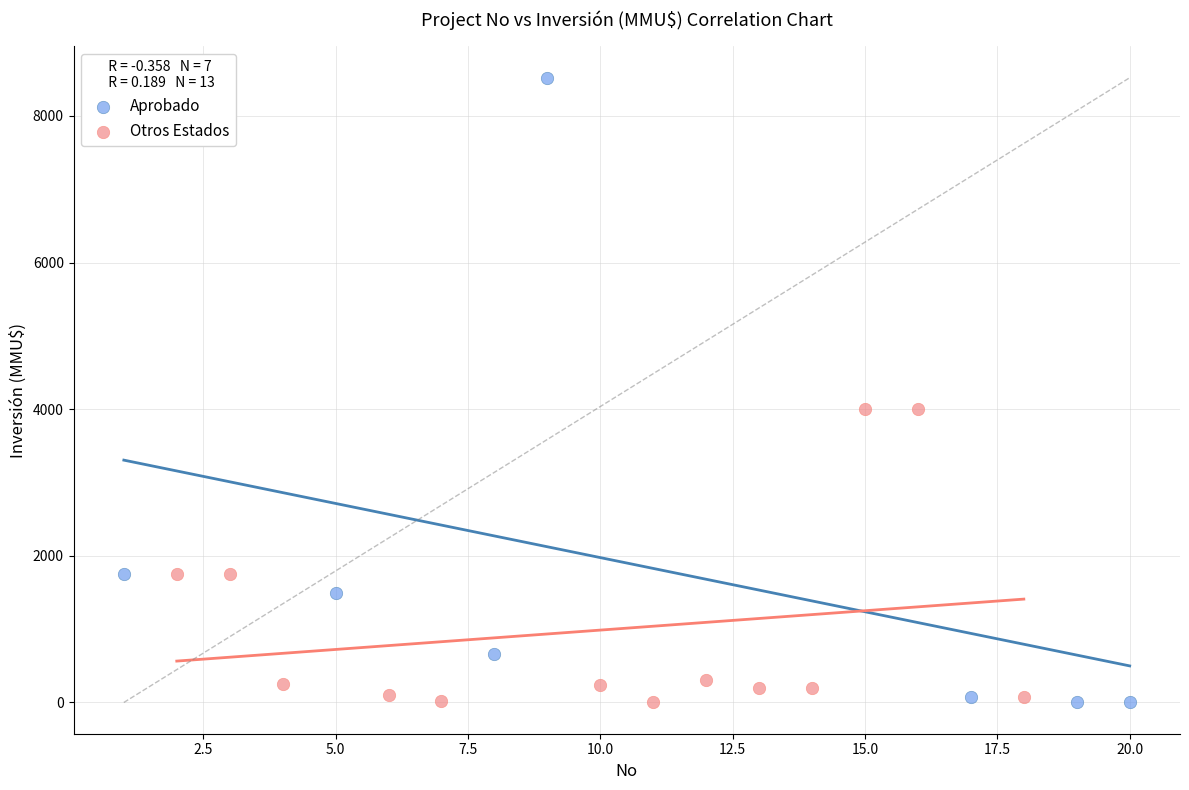

Which series has the widest spread of Y values?

Aprobado